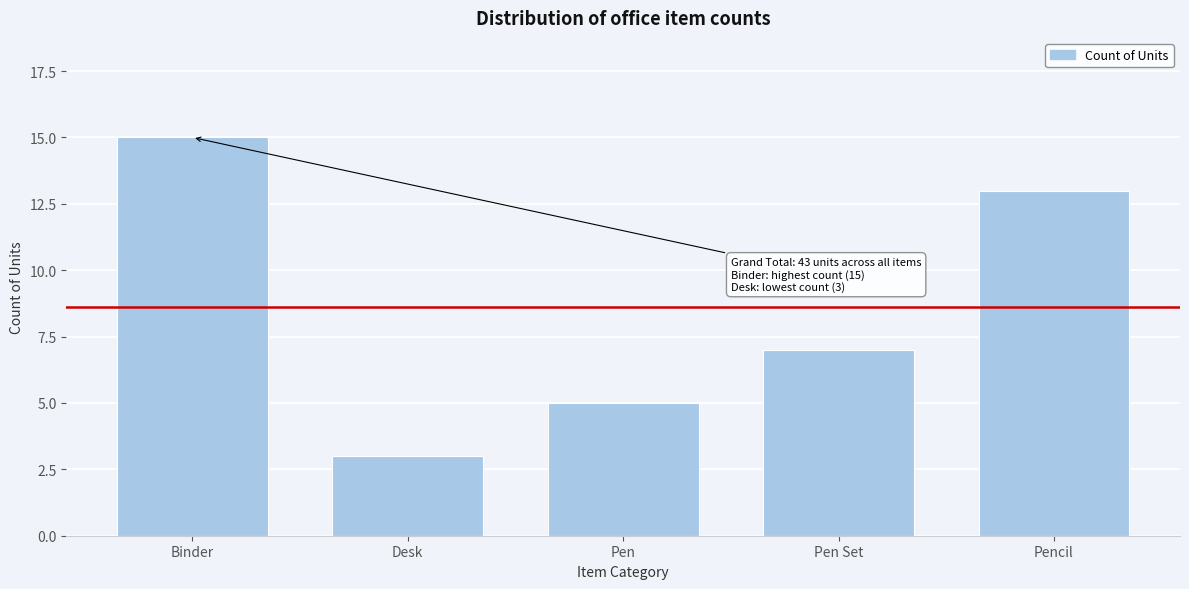

Reading right to left, transcribe all the data shown in this chart.

Pencil=13	Pen Set=7	Pen=5	Desk=3	Binder=15